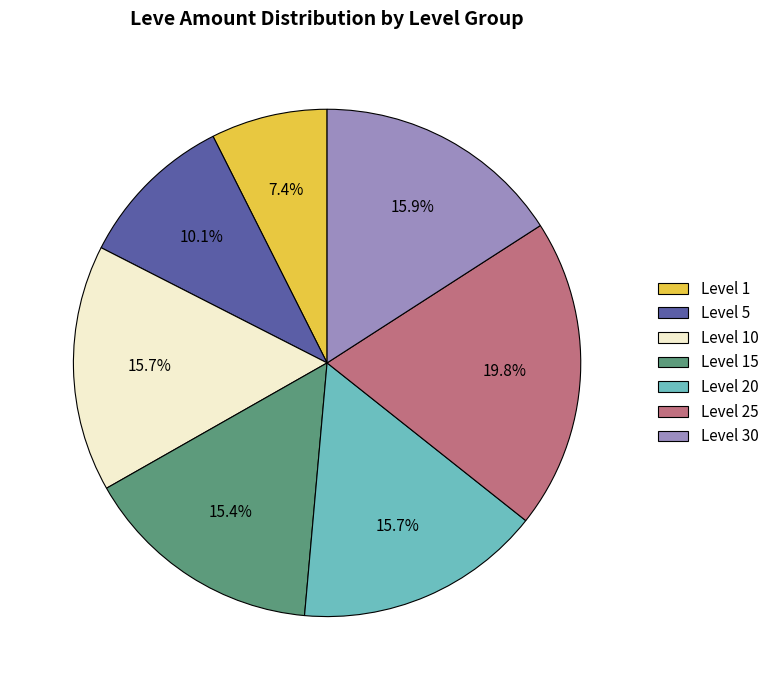

How many slices are in this pie chart?

7